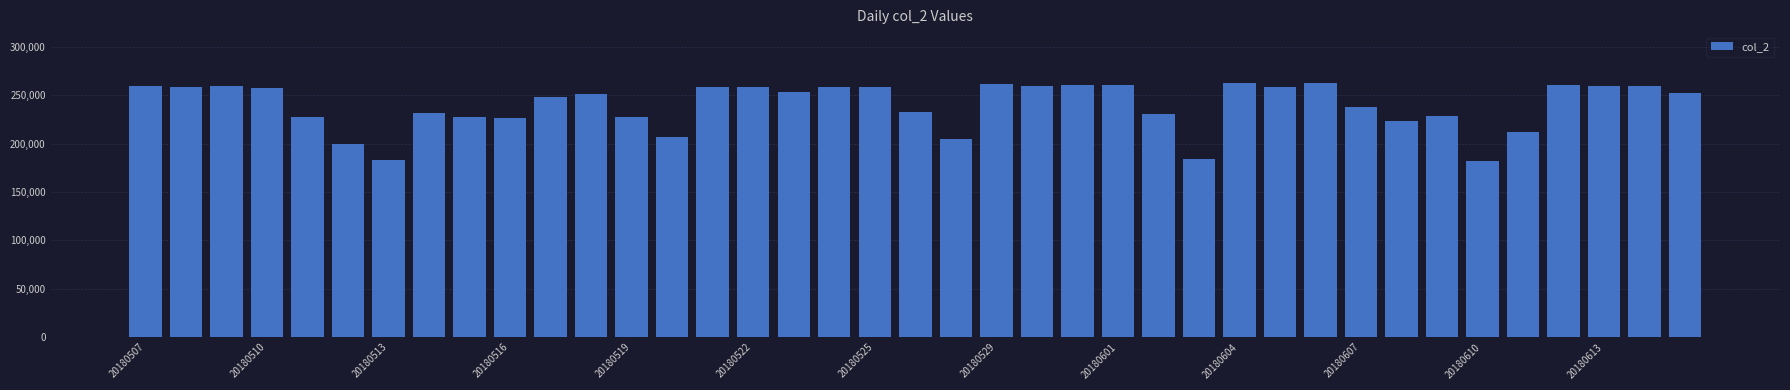

How many categories are shown in the chart?

39